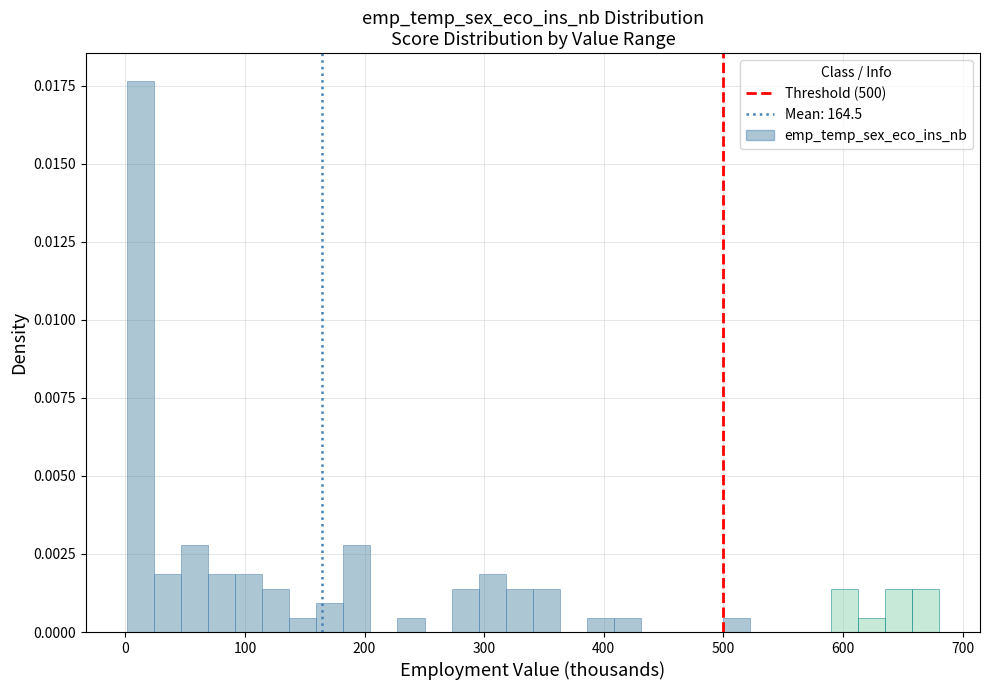

Read against the x-axis, roughly where is the centre of the tallest bar?

10